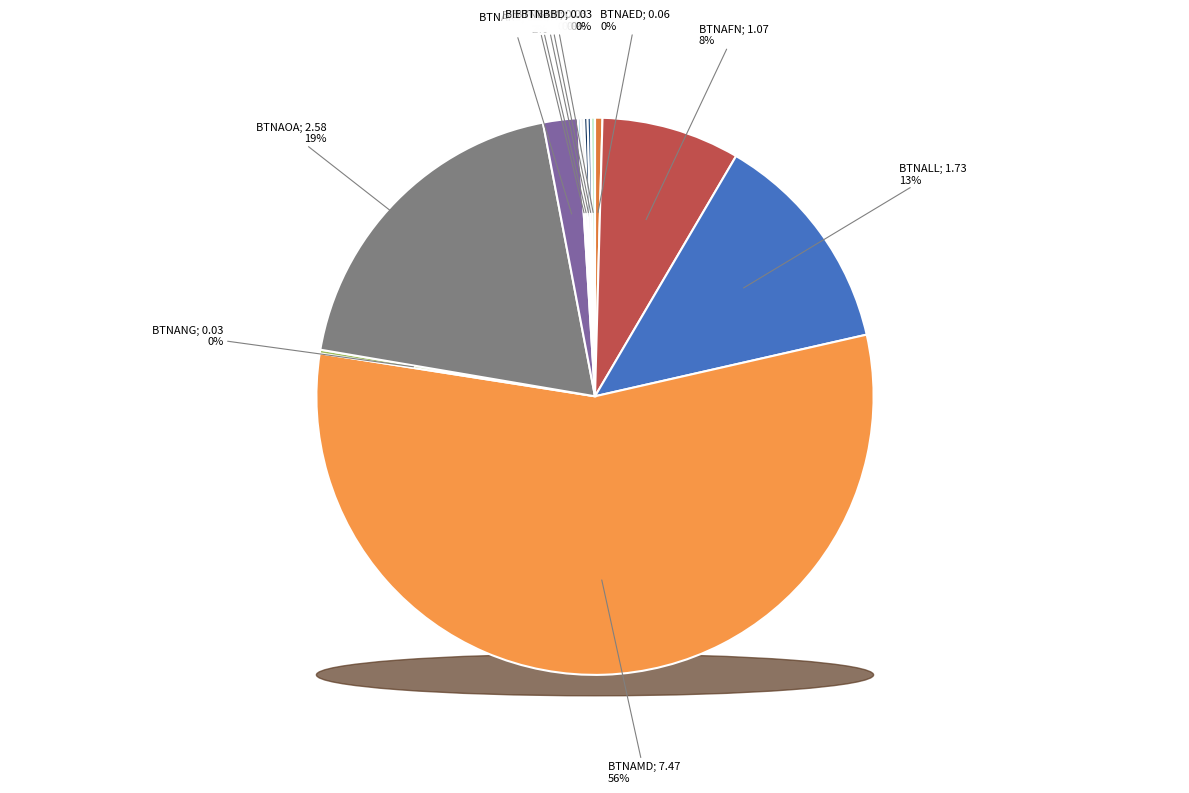

What is the total percentage of BTNAED and BTNAUD?

0.6%